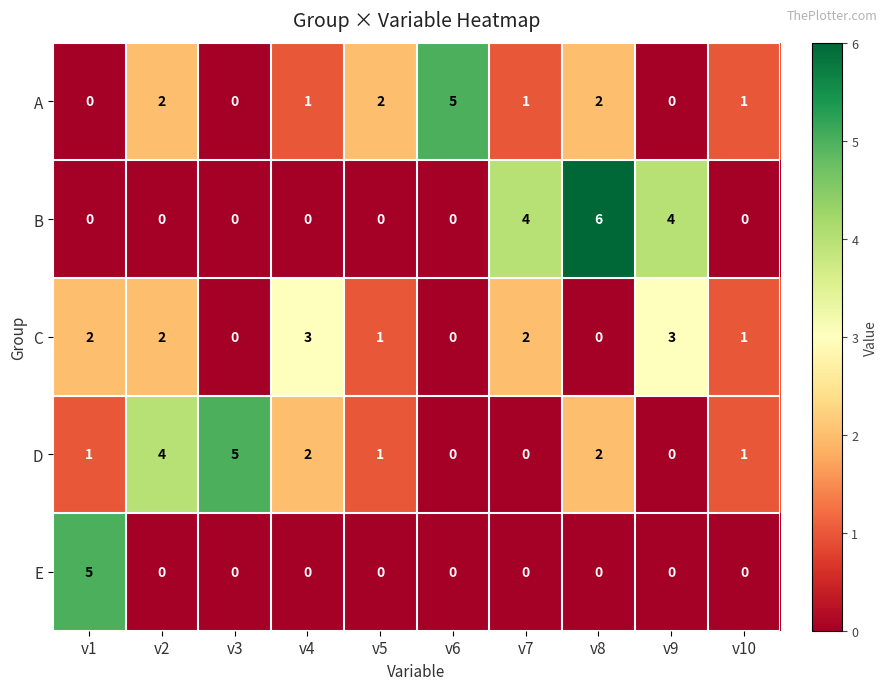

What is the difference between the second highest and minimum values in the C series?

3